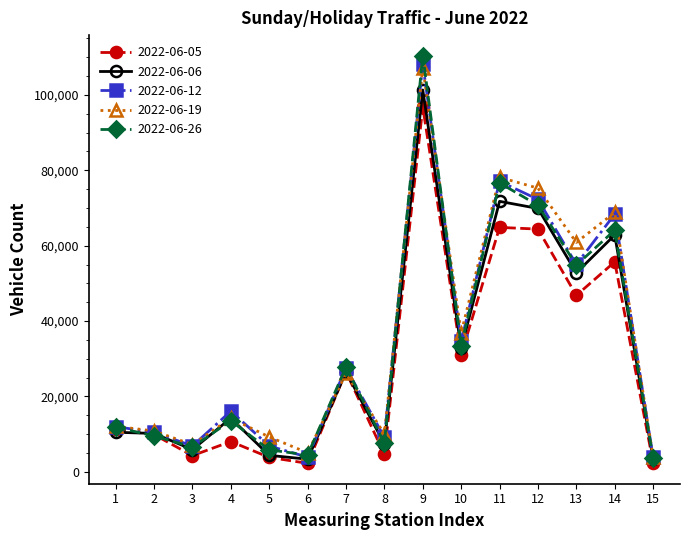

What is the greatest value displayed?

110441